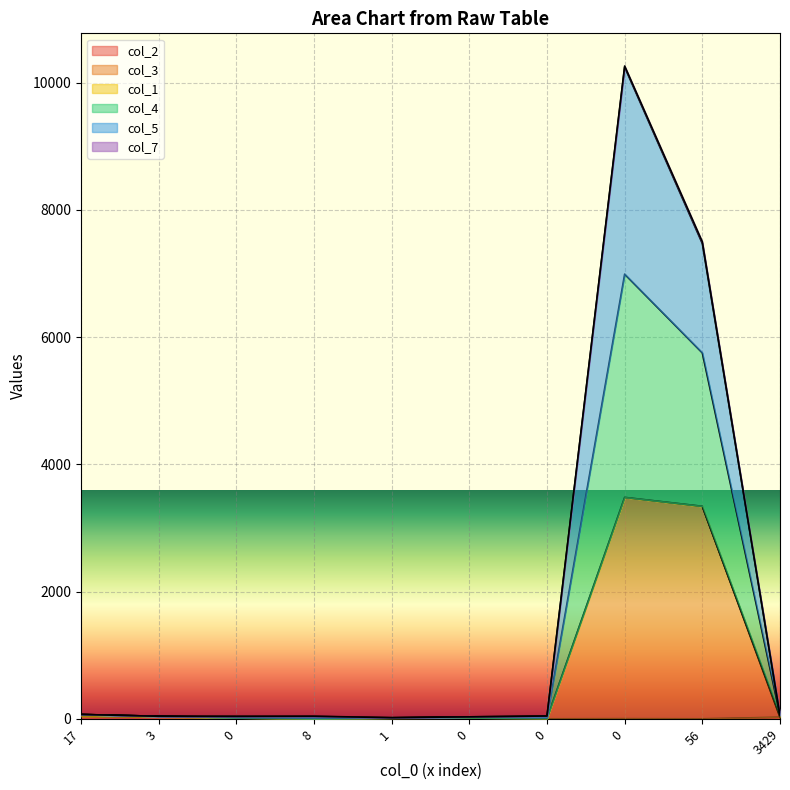

Between 0 and 0, which series saw the biggest shift?

col_4